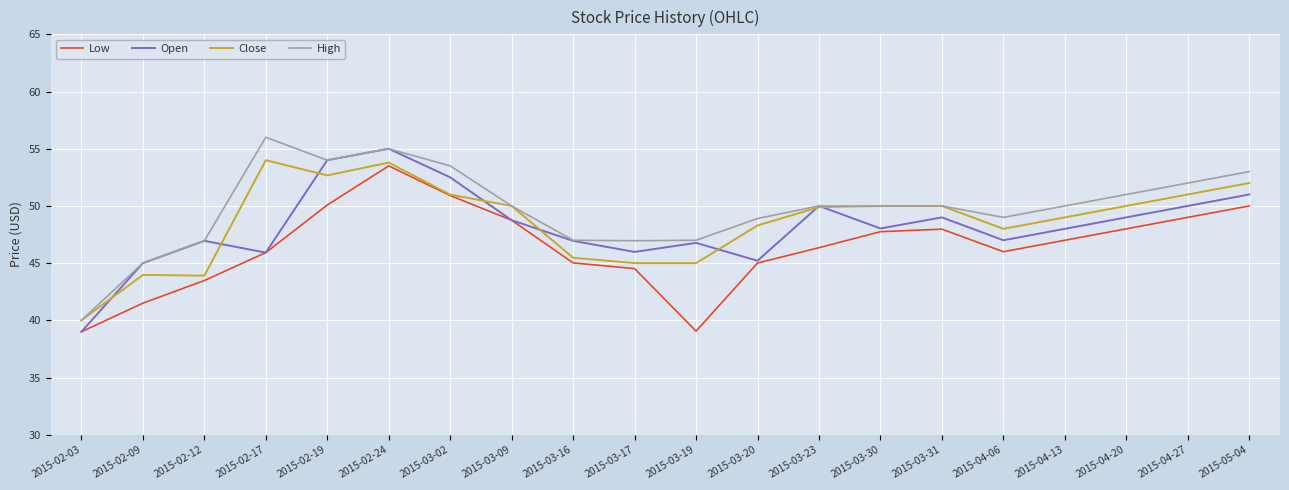

Does the chart display data point markers on the line(s)?

No